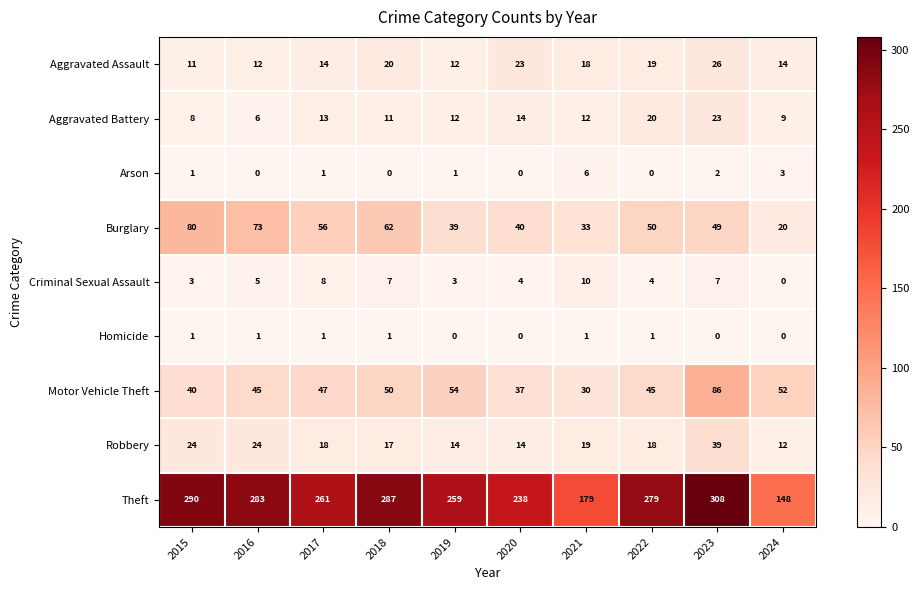

True or false: Theft has a value of 259 at 2019.

True